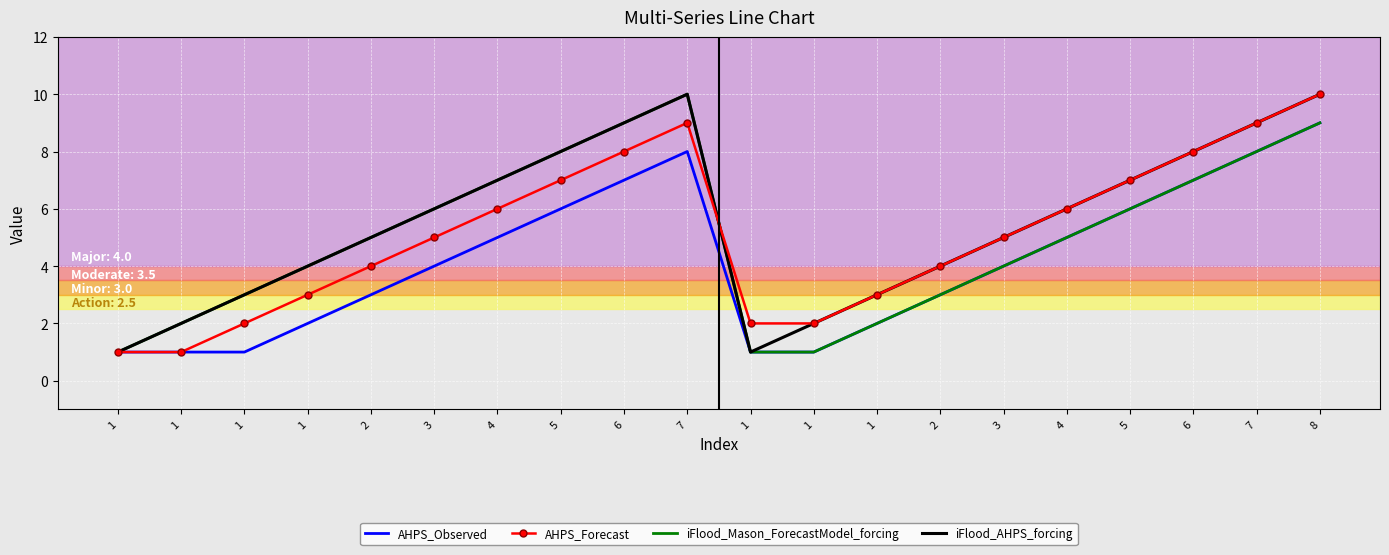

What are all the series names shown in the legend?

AHPS_Observed, AHPS_Forecast, iFlood_Mason_ForecastModel_forcing, iFlood_AHPS_forcing